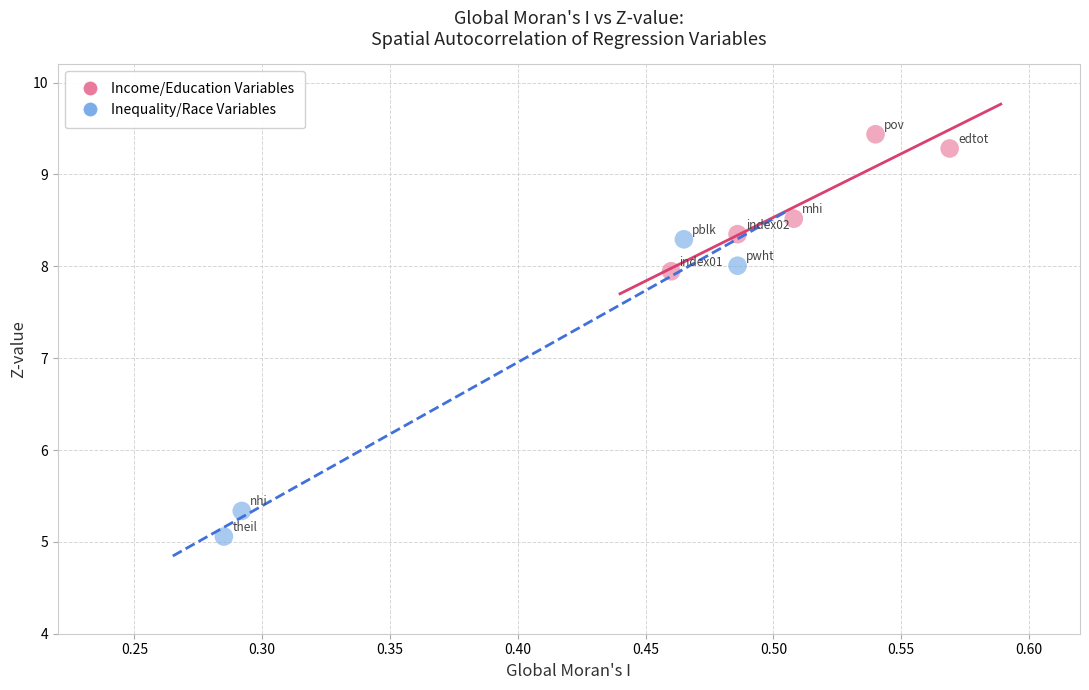

What are all the series names shown in the legend?

Income/Education Variables, Inequality/Race Variables